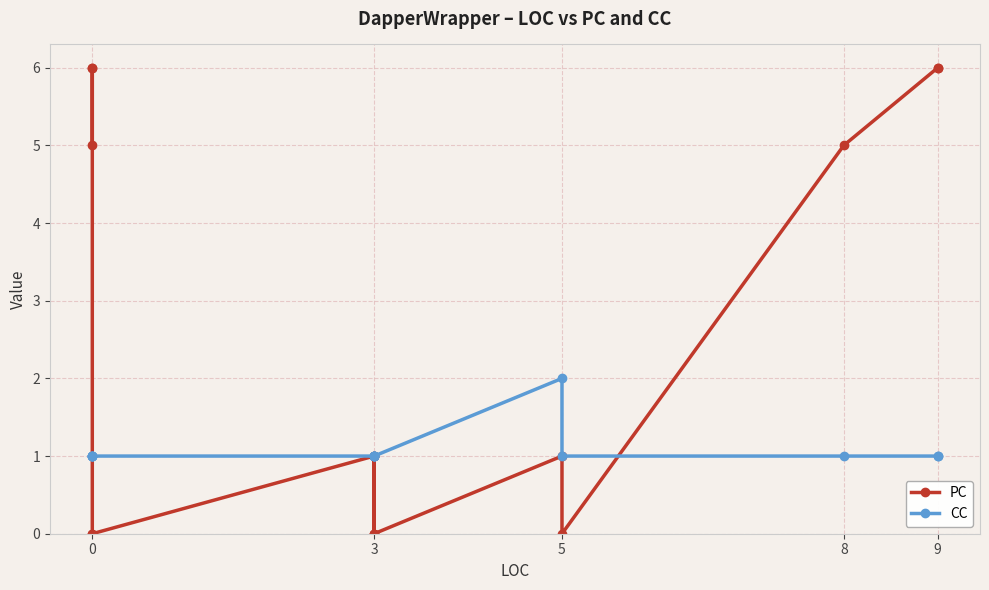

Does the chart have visible grid lines?

Yes